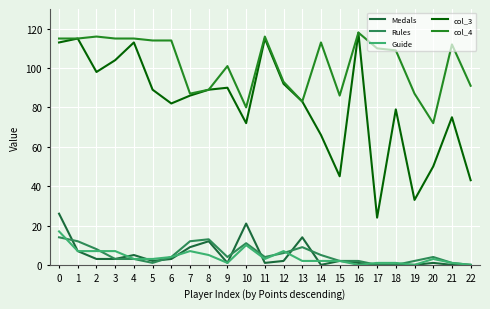

True or false: Medals and Rules intersect in this chart.

True